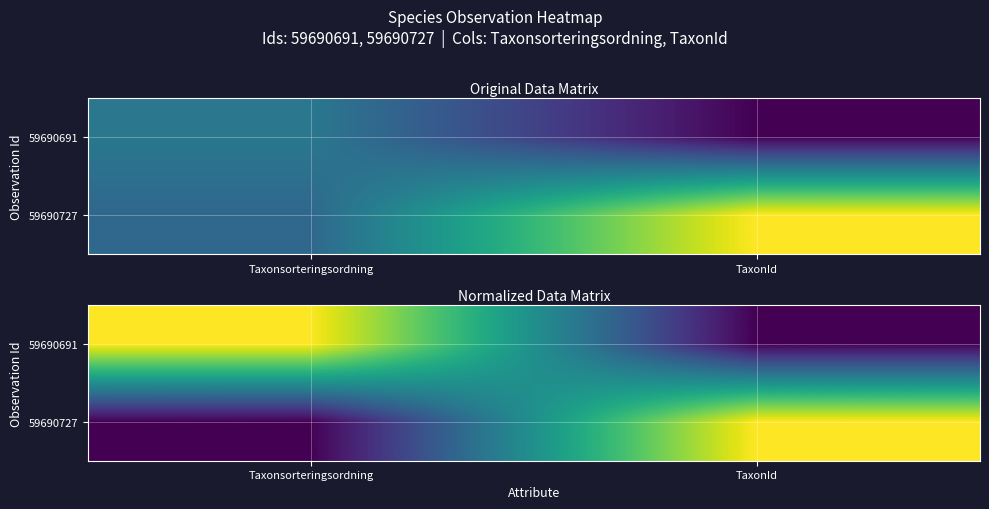

What is the average value of the 59690727 series?

0.5